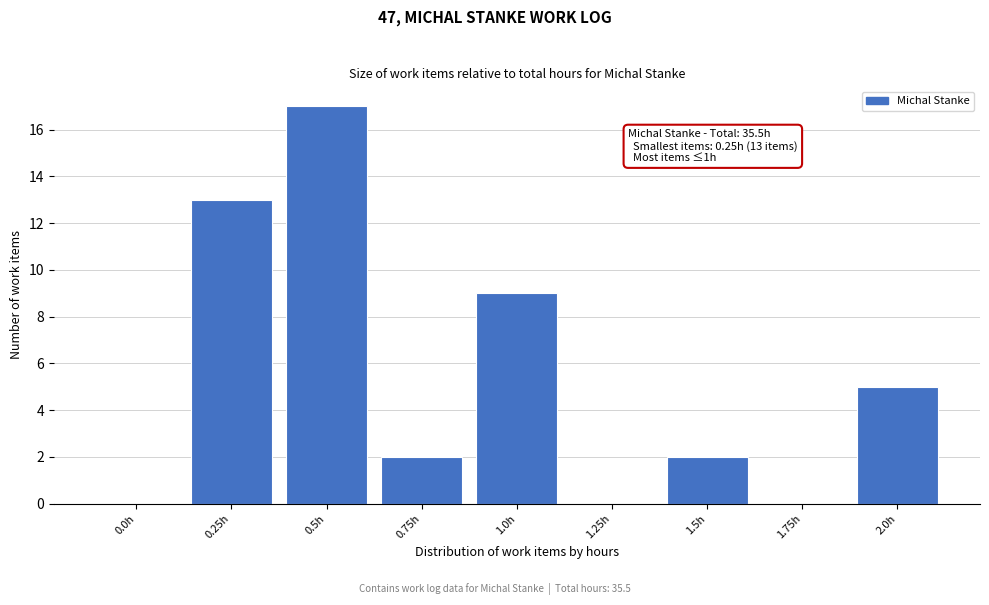

Reading left to right, what are all the values shown in this chart?

0.0h=0	0.25h=13	0.5h=17	0.75h=2	1.0h=9	1.25h=0	1.5h=2	1.75h=0	2.0h=5